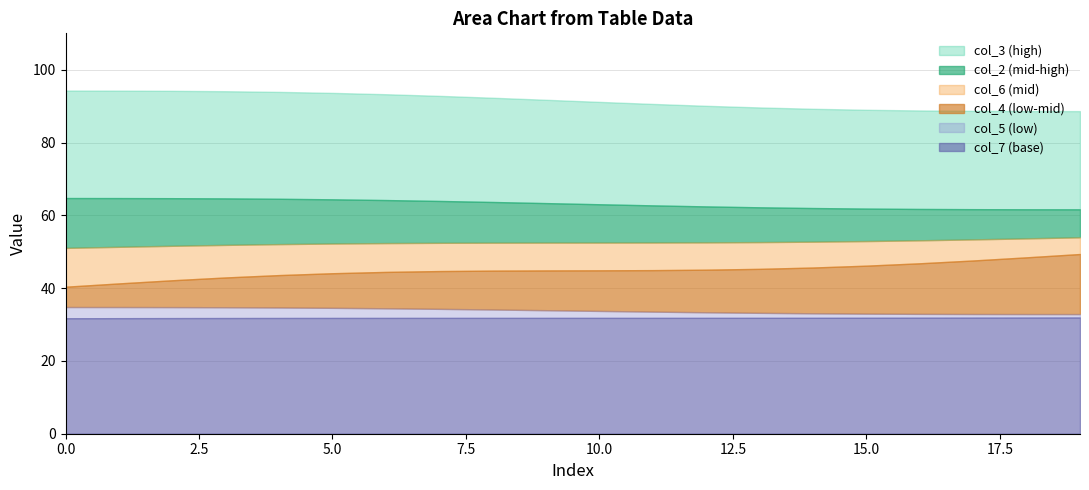

True or false: col_6 and col_2 cross at least once.

False